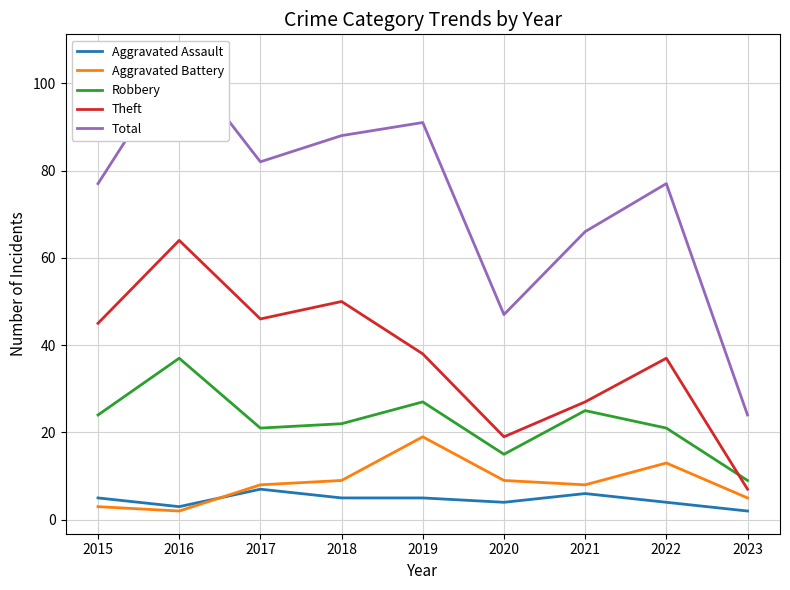

Which series ends up on top after the final intersection of Robbery and Theft?

Robbery